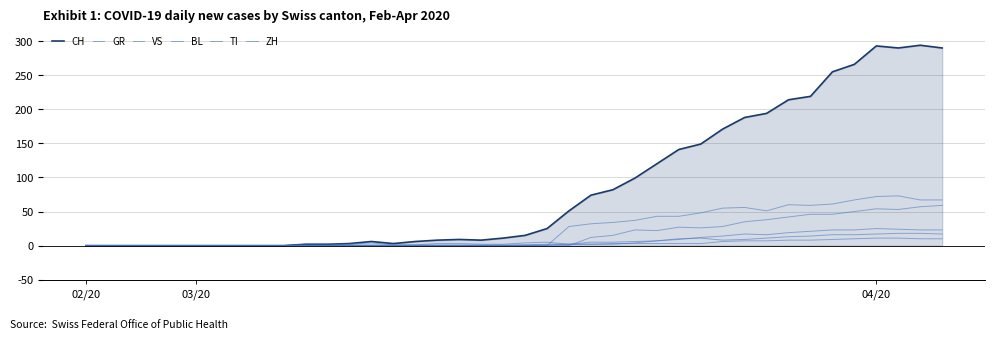

How many lines are shown in the chart?

6